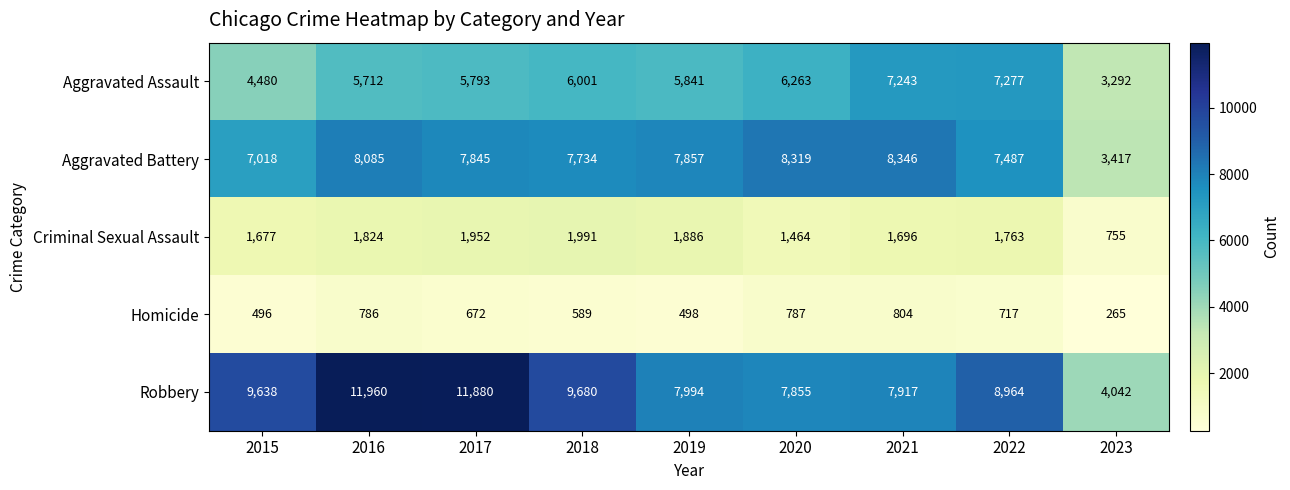

What is the average value of the Robbery series?

8881